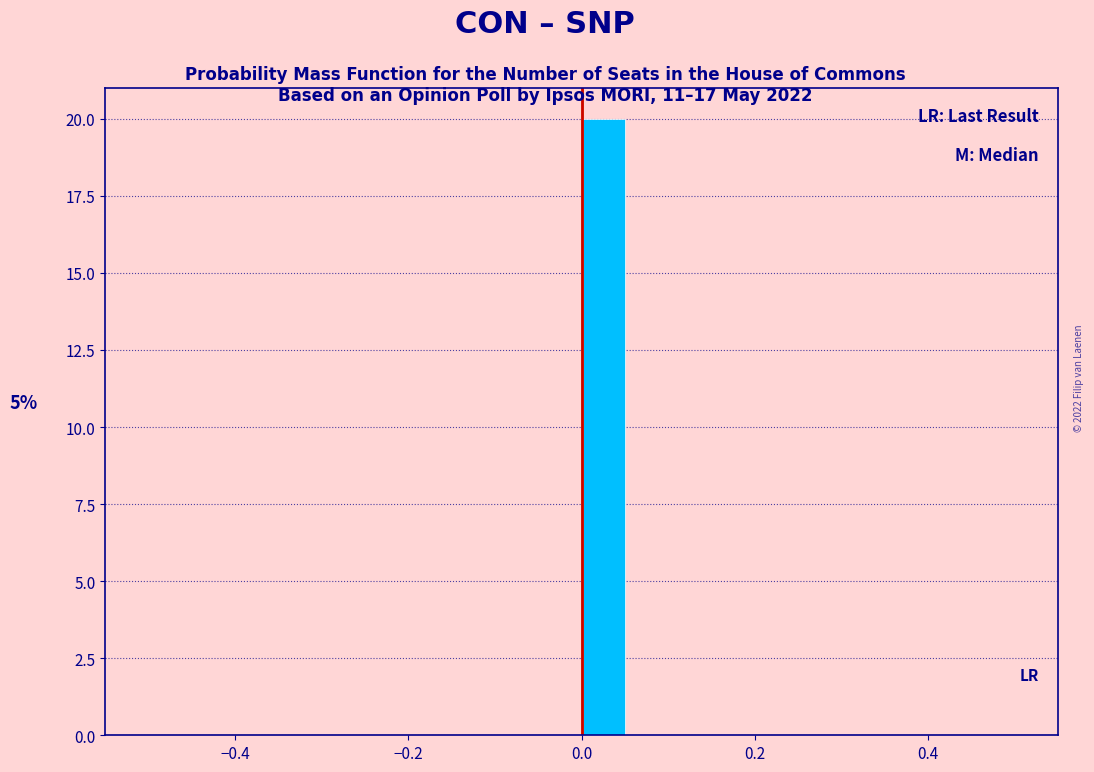

Around what value on the x-axis is the tallest bar? Give the approximate position of its centre, as read against the axis.

0.02